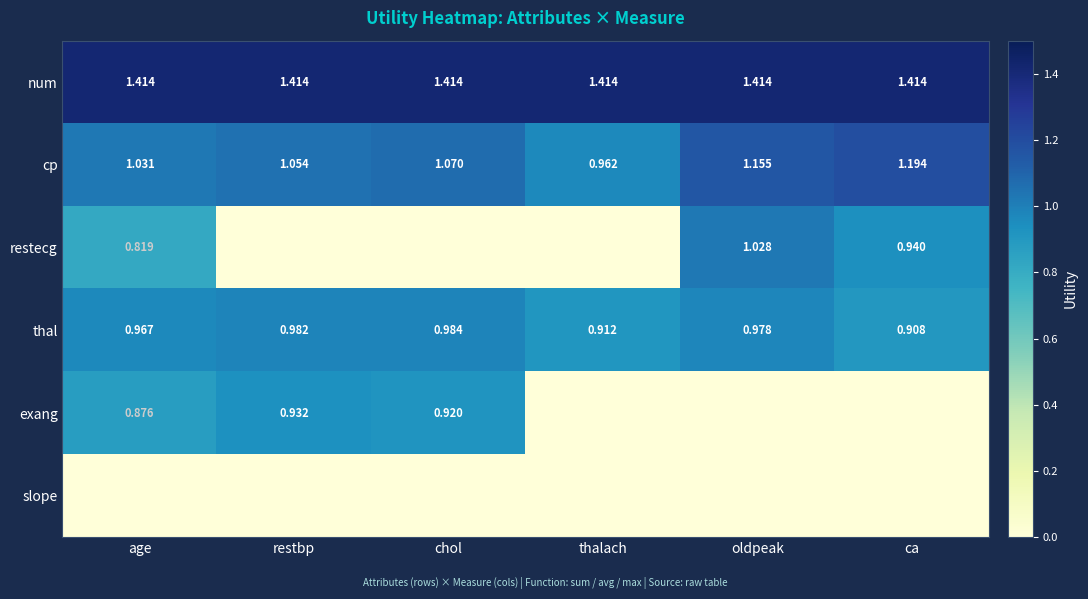

Which category has the lowest value in the thal series?

ca